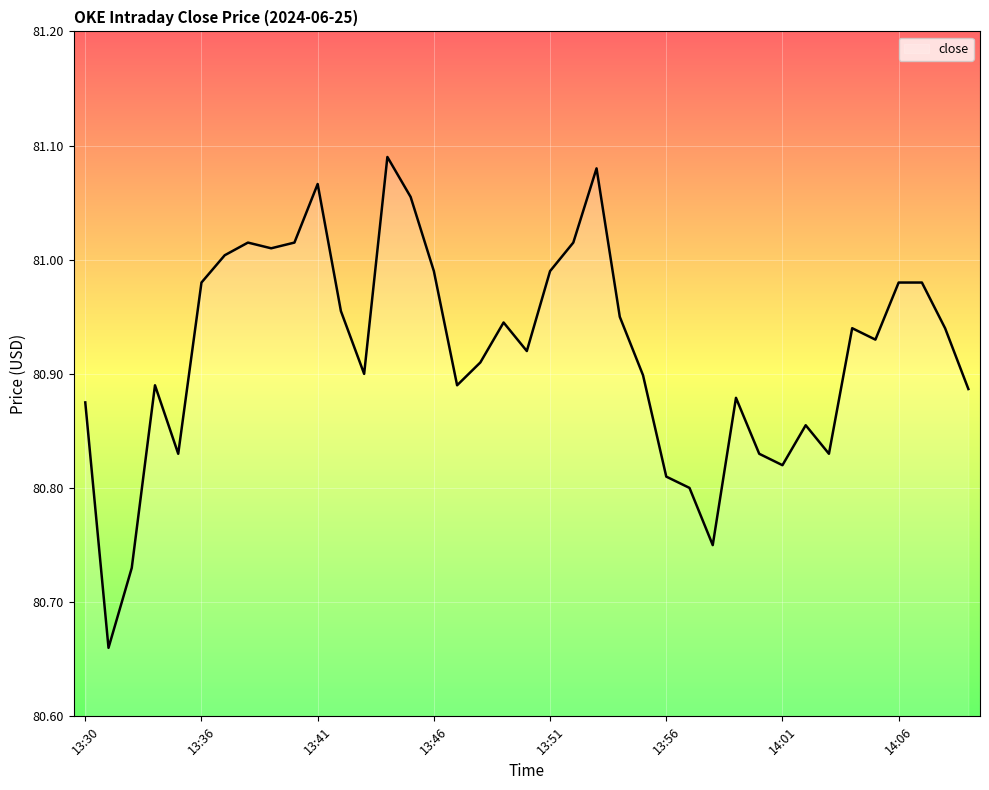

What is the difference between the maximum and minimum values?

0.4